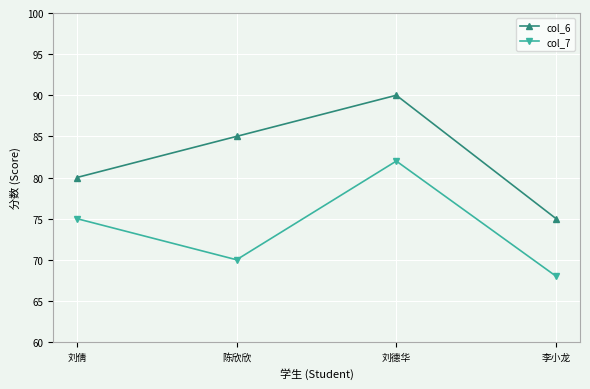

Reading left to right, extract all data points from this chart.

col_6: 刘倩=80	陈欣欣=85	刘德华=90	李小龙=75
col_7: 刘倩=75	陈欣欣=70	刘德华=82	李小龙=68